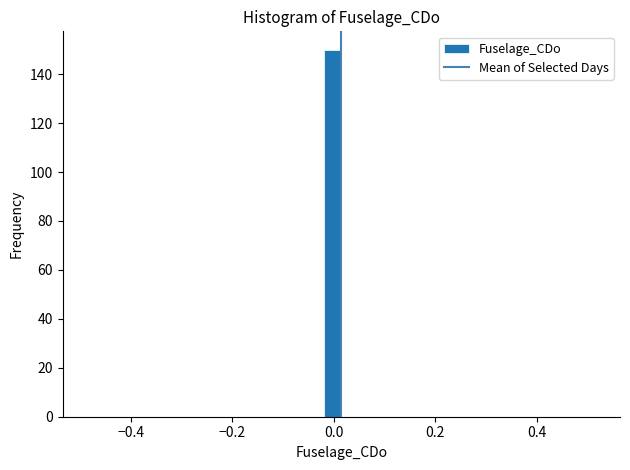

Around what value on the x-axis is the tallest bar? Give the approximate position of its centre, as read against the axis.

0.00